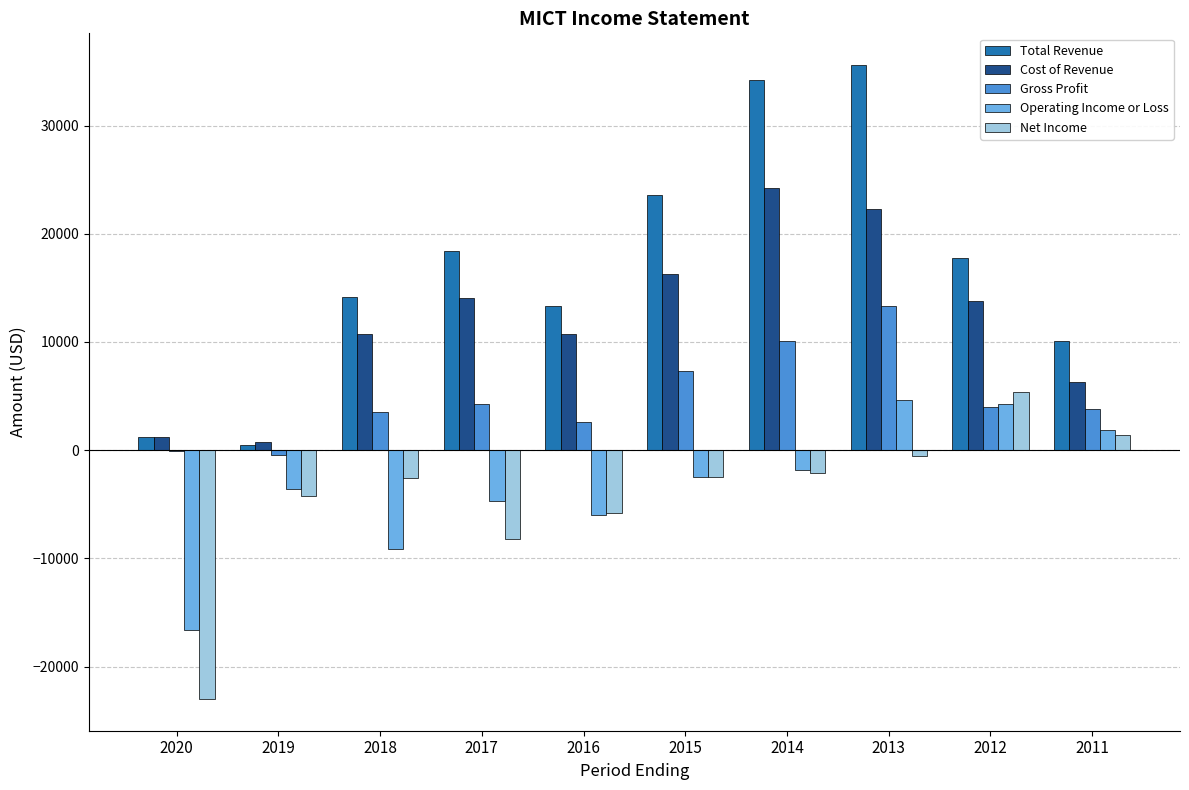

Between 2018 and 2011, which series saw the biggest shift?

Operating Income or Loss